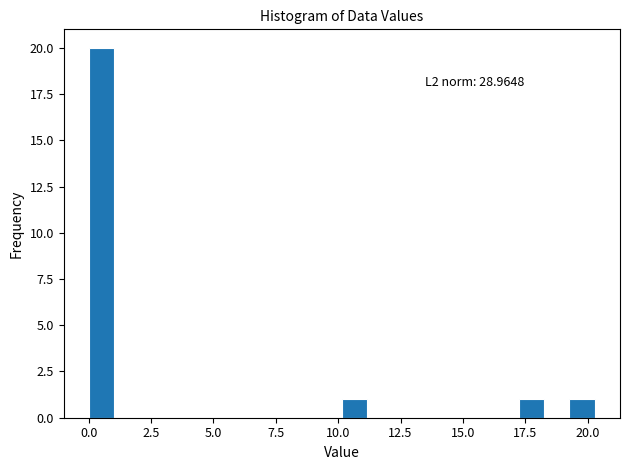

Read against the x-axis, roughly where is the centre of the tallest bar?

0.5